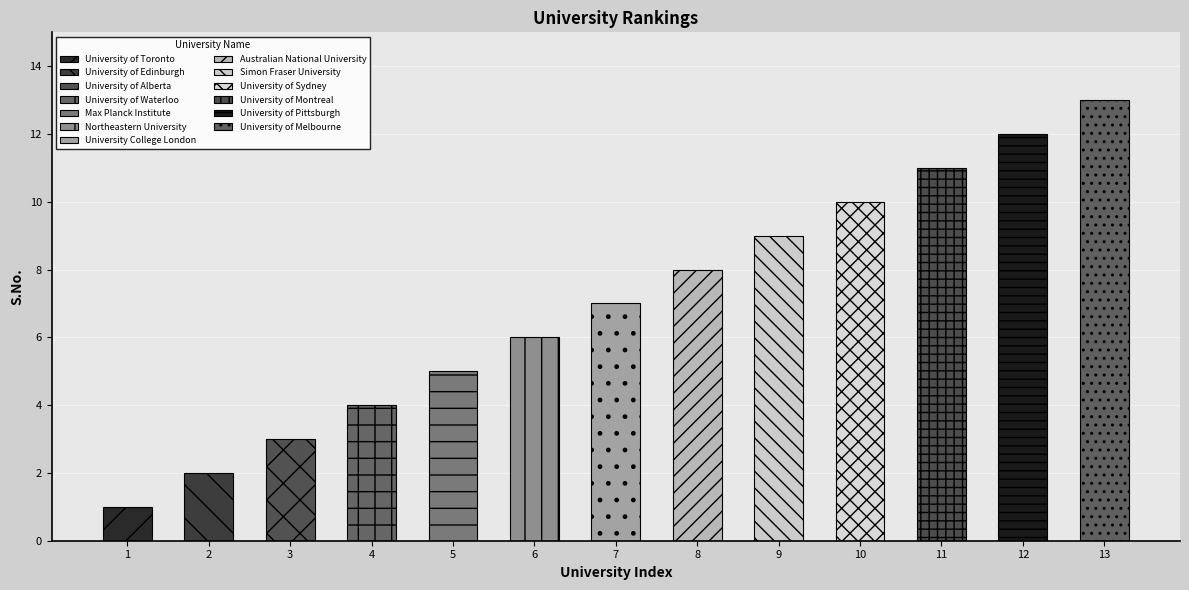

True or false: the data shows 4 at Australian National University.

False